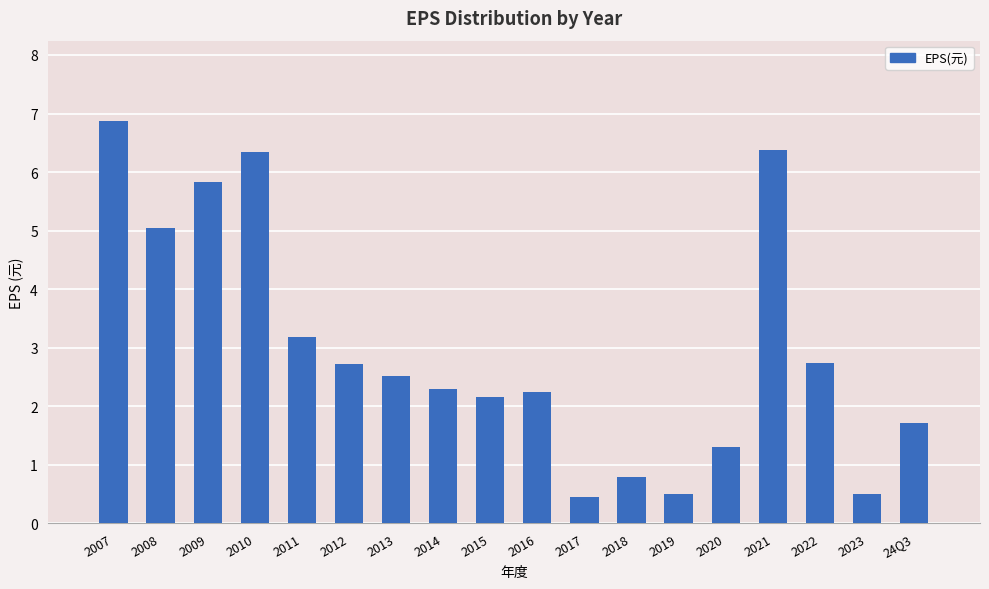

Is it true that the value at 2007 is 6.9?

True